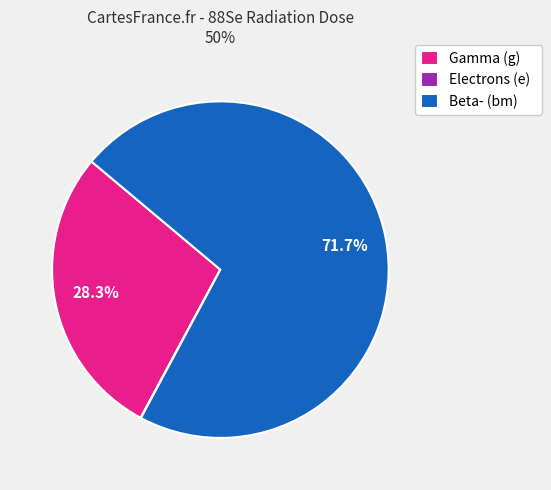

Between Beta- (bm) and Gamma (g), which is larger?

Beta- (bm)